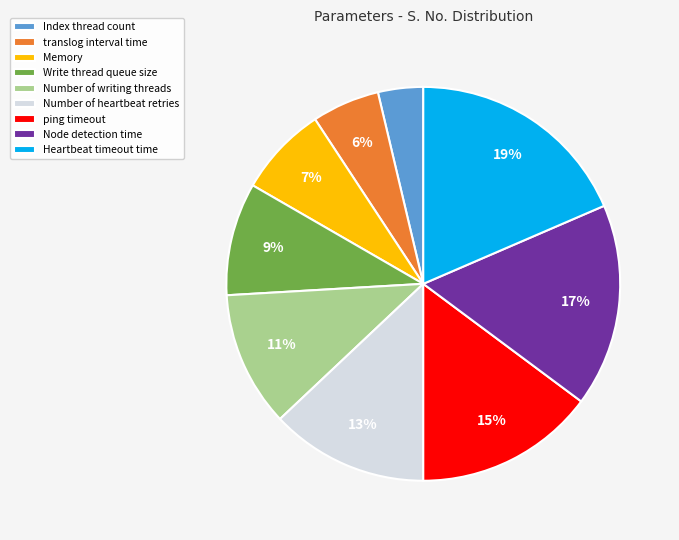

Is it true that ping timeout is 15% of the pie?

True